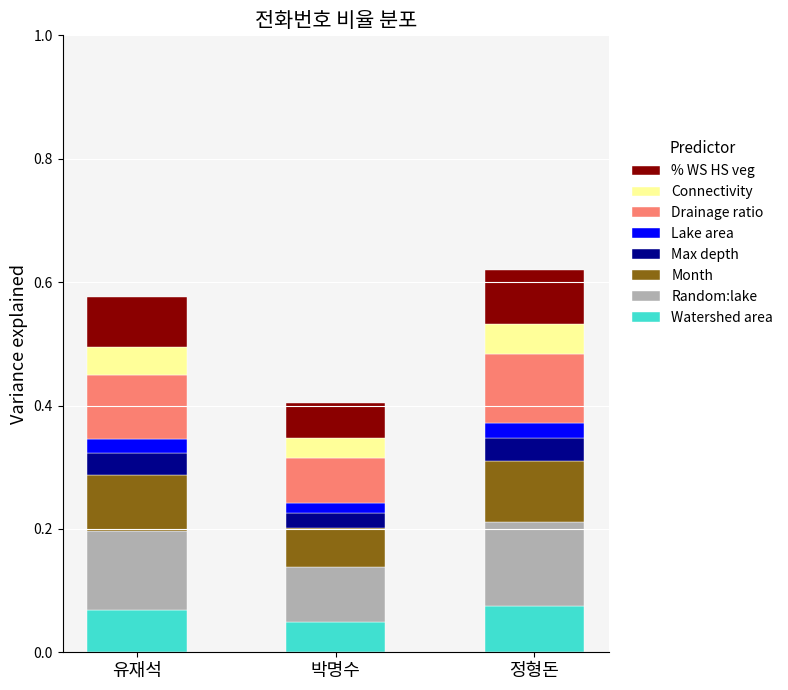

What is the total value across all series at 정형돈?

0.6